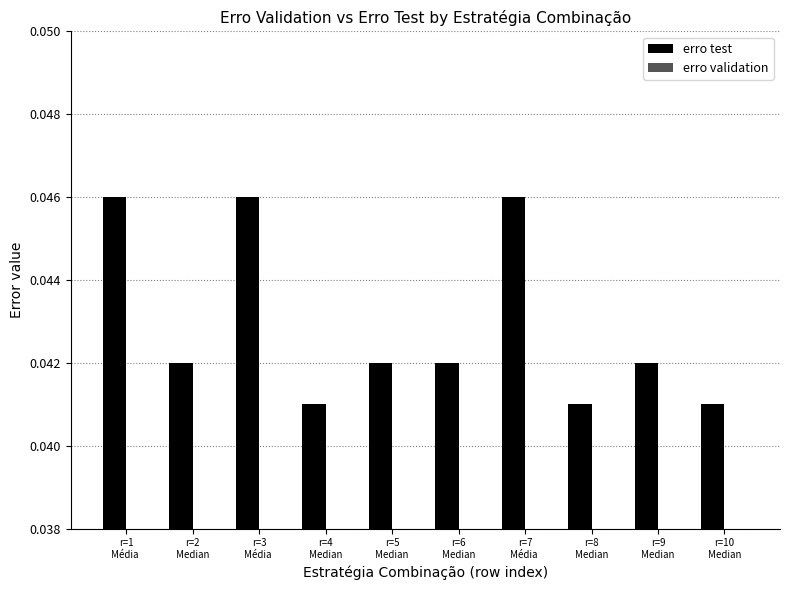

How many bars are there in total?

20